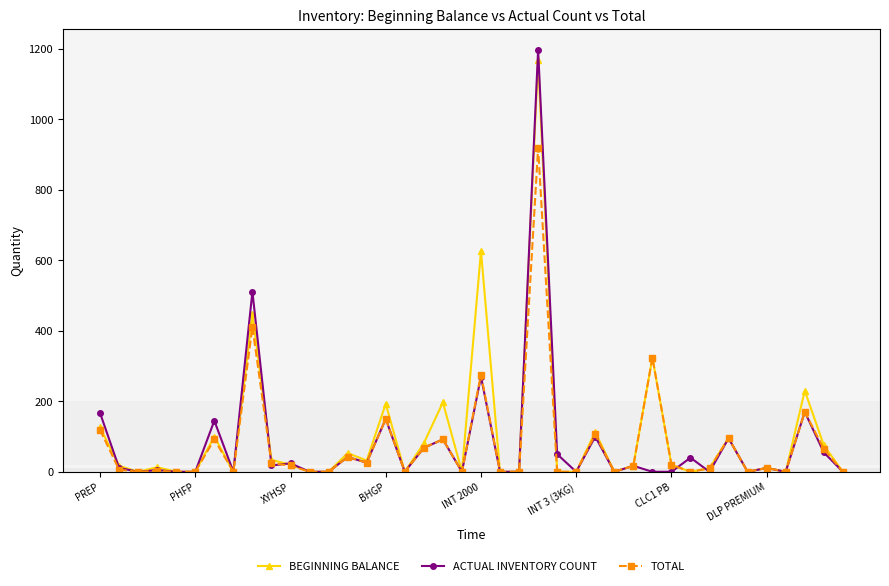

Which series has the widest spread of values?

ACTUAL INVENTORY COUNT